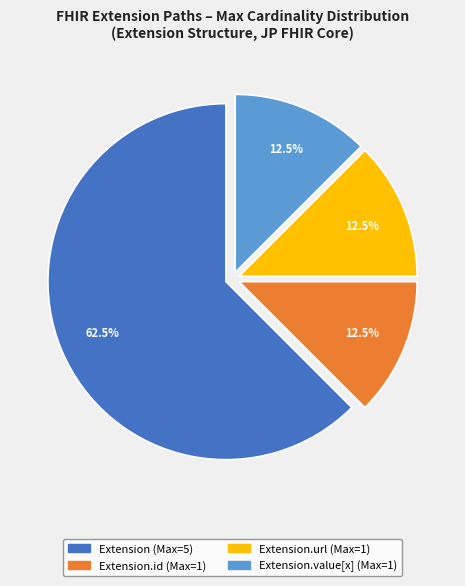

Is there a majority slice in this chart?

Yes